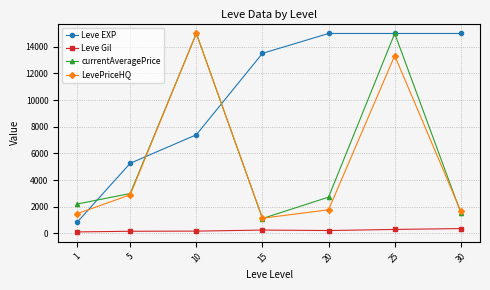

What is the average value of the Leve EXP series?

10289.3